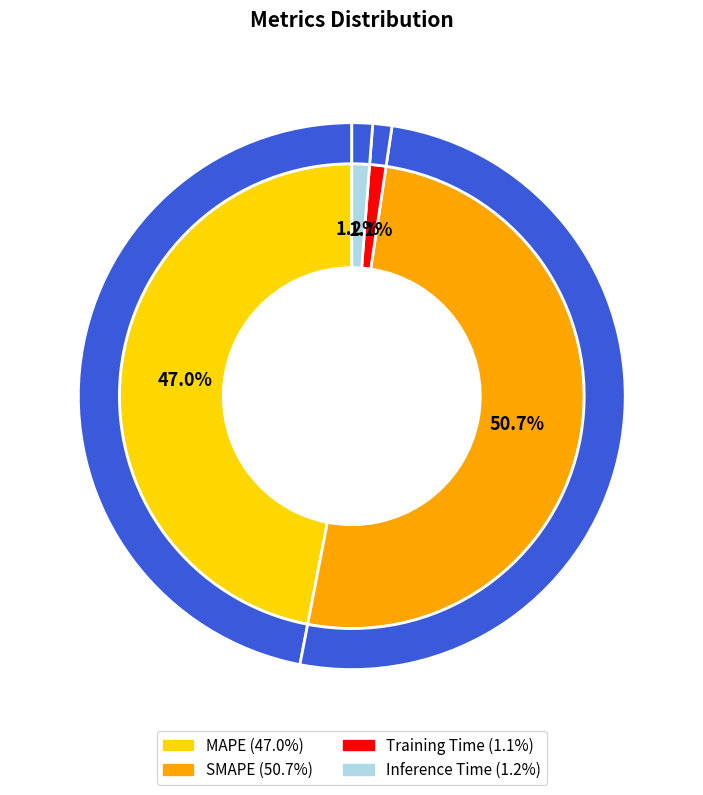

What percentage do SMAPE and MAPE together represent?

97.6%